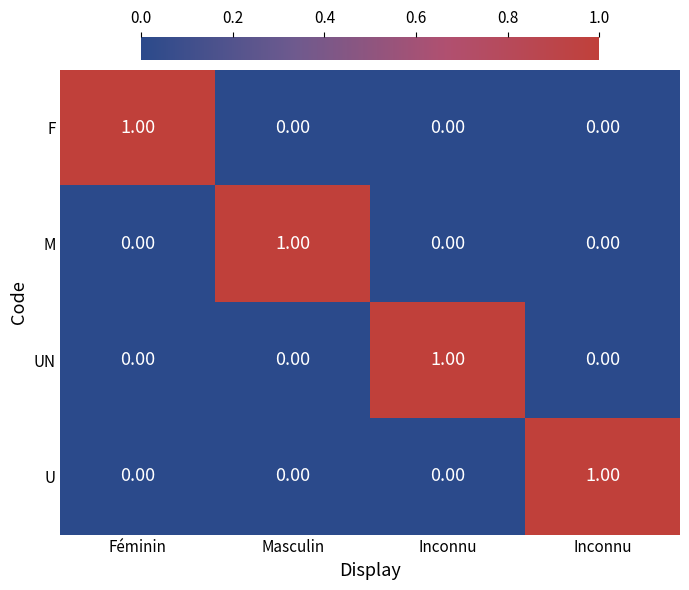

Reading right to left, transcribe all the data shown in this chart.

F: Inconnu=0	Inconnu=0	Masculin=0	Féminin=1
M: Inconnu=0	Inconnu=0	Masculin=1	Féminin=0
UN: Inconnu=0	Inconnu=1	Masculin=0	Féminin=0
U: Inconnu=1	Inconnu=0	Masculin=0	Féminin=0